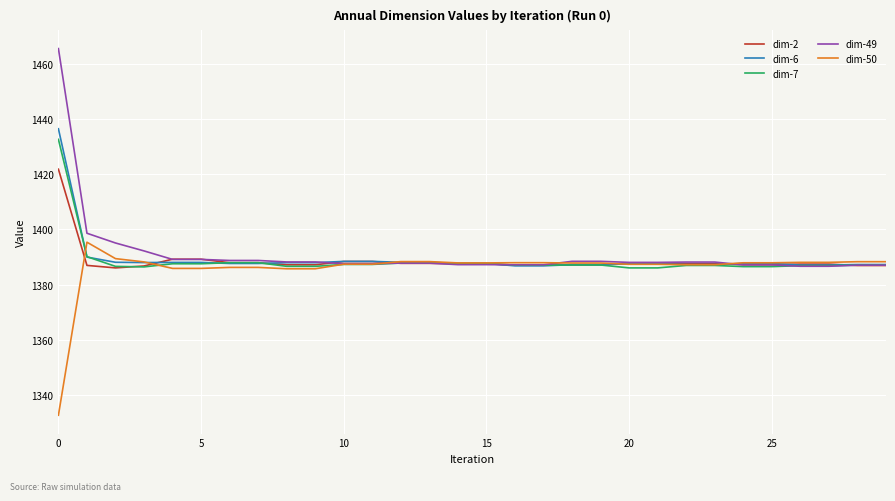

Is this an area chart (filled region under the line)?

No